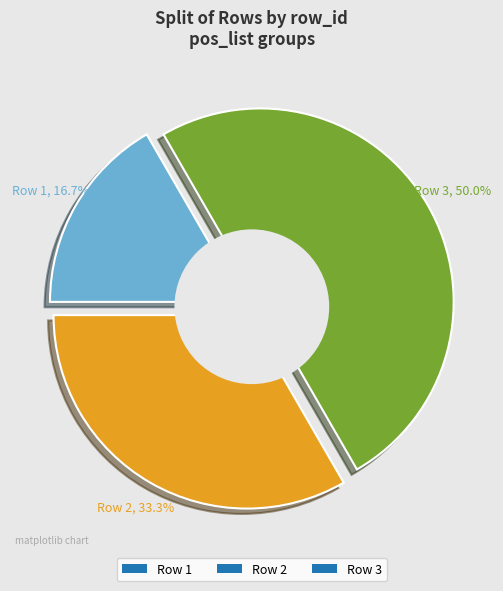

Which has a higher value, Row 1 or Row 2?

Row 2